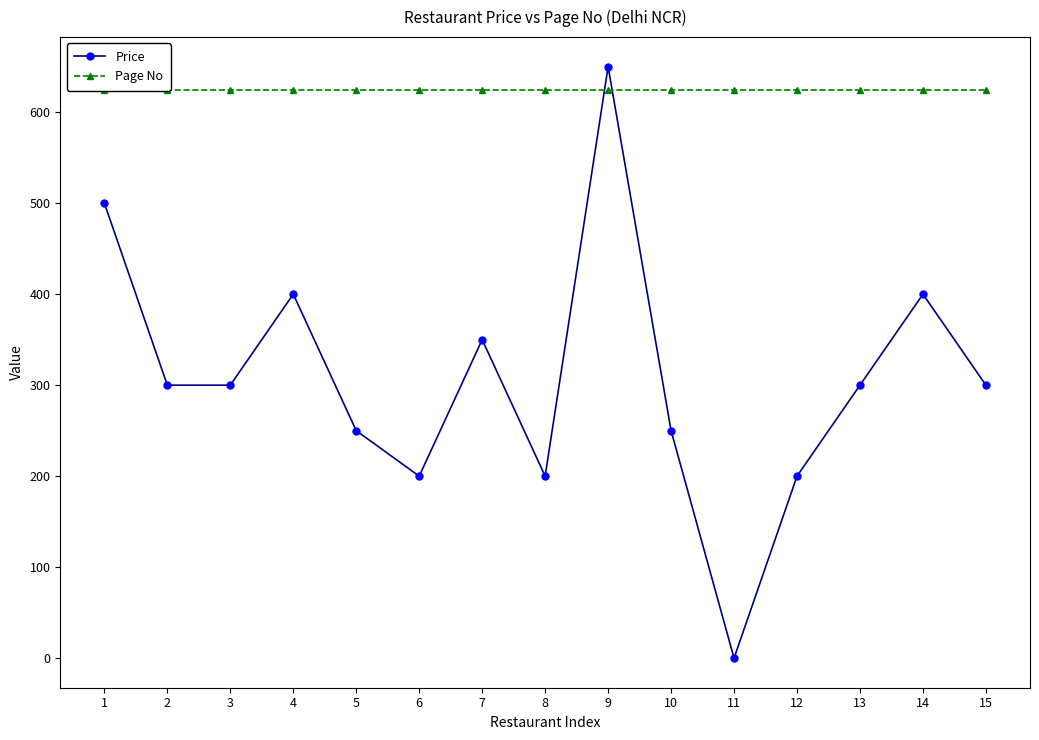

Rank the categories by Price value from highest to lowest.

9, 1, 4, 14, 7, 2, 3, 13, 15, 5, 10, 6, 8, 12, 11